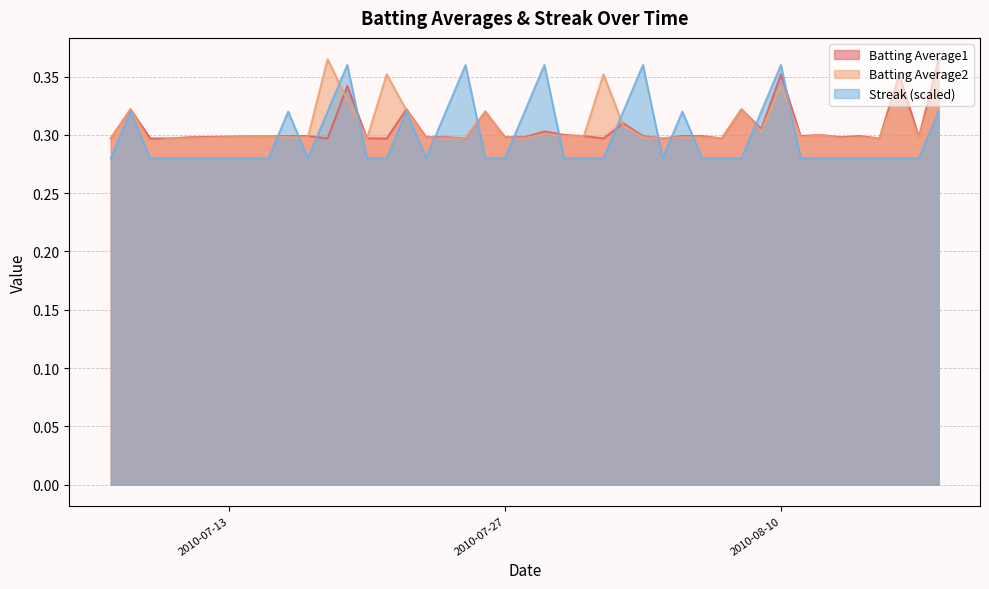

At 2010-07-28, list the series in order from largest to smallest.

Streak, Batting Average1, Batting Average2